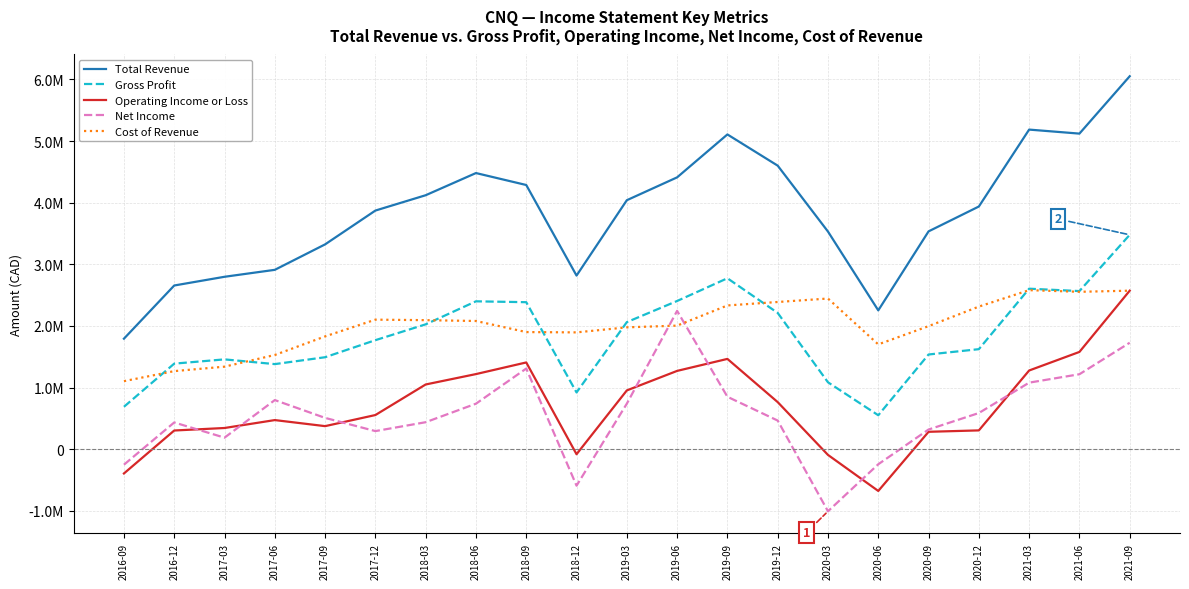

Rank the categories by Total Revenue value from highest to lowest.

2021-09, 2021-03, 2021-06, 2019-09, 2019-12, 2018-06, 2019-06, 2018-09, 2018-03, 2019-03, 2020-12, 2017-12, 2020-09, 2020-03, 2017-09, 2017-06, 2018-12, 2017-03, 2016-12, 2020-06, 2016-09